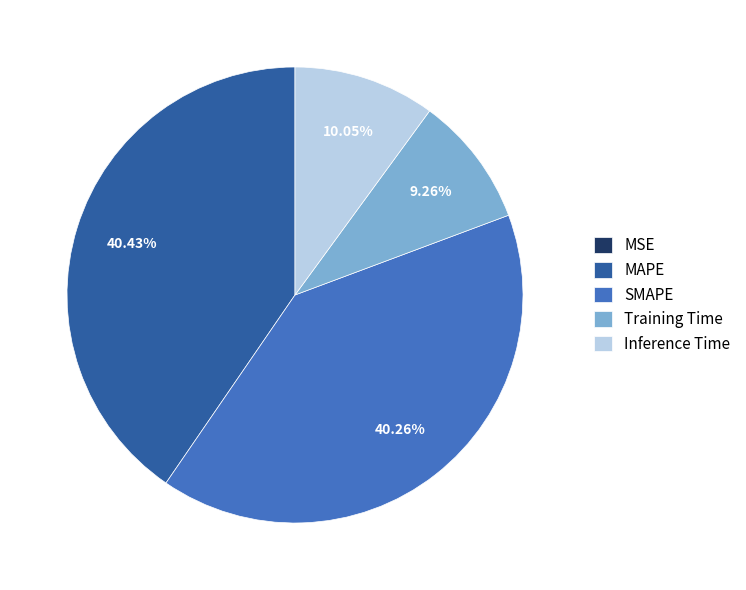

Does Inference Time account for over 50% of the chart?

No